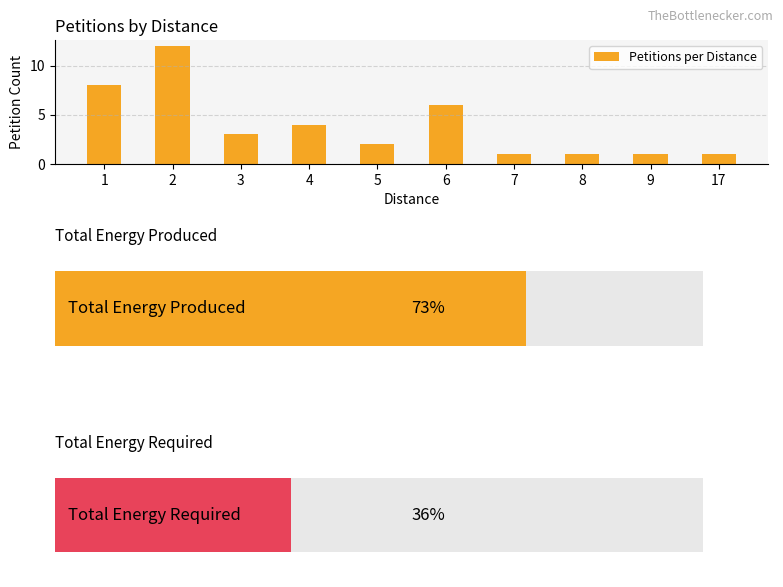

Which category has the highest value across all series?

2